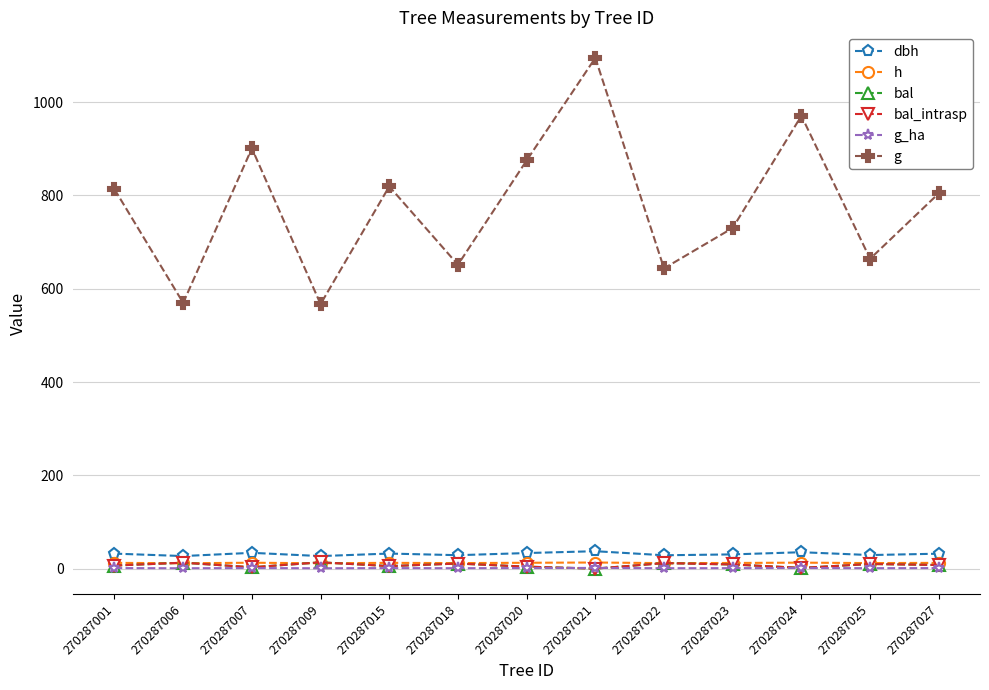

Does the chart have visible grid lines?

Yes